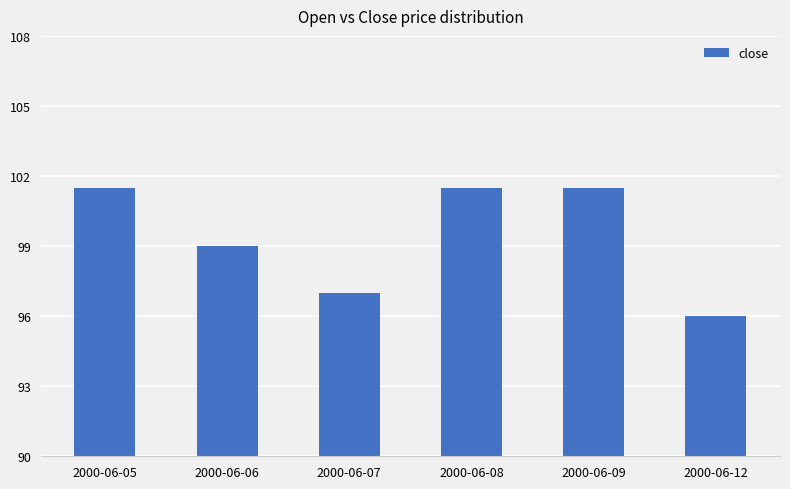

Which has a higher value, 2000-06-12 or 2000-06-07?

2000-06-07